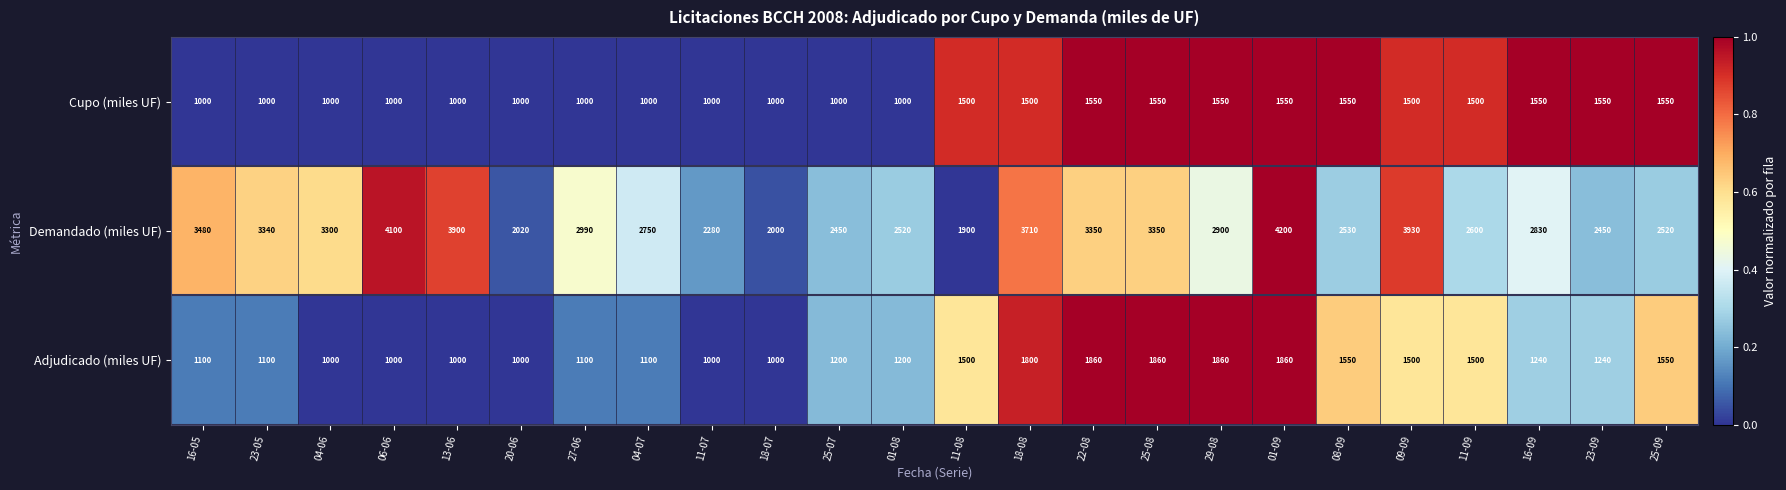

Which series has the largest total across all categories?

Demandado (miles UF)